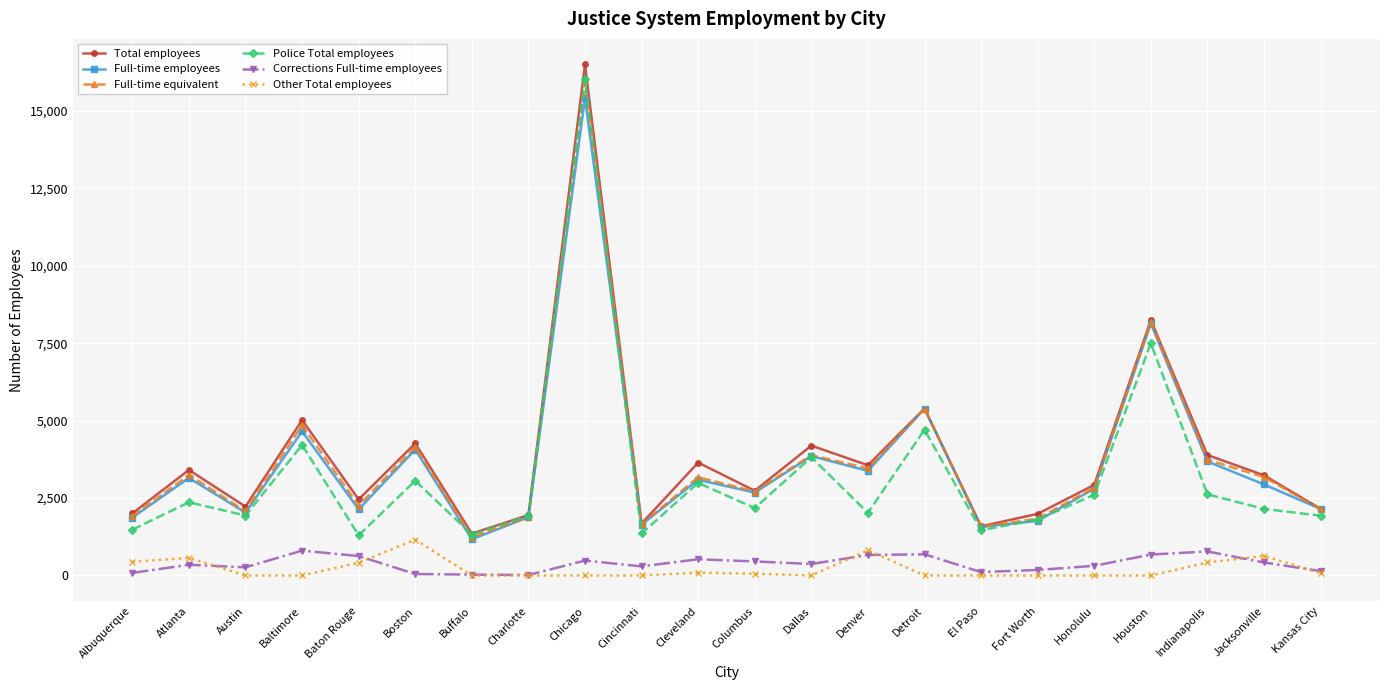

At which category does Full-time equivalent reach its first local valley?

Austin